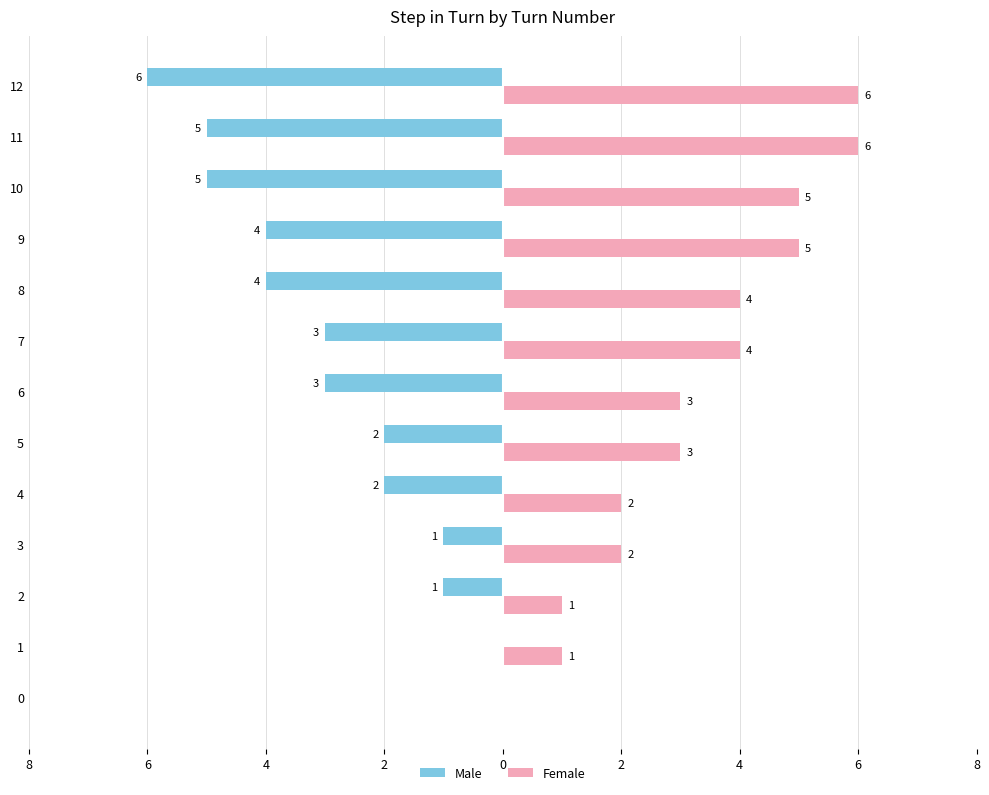

Which series has the largest total across all categories?

Female